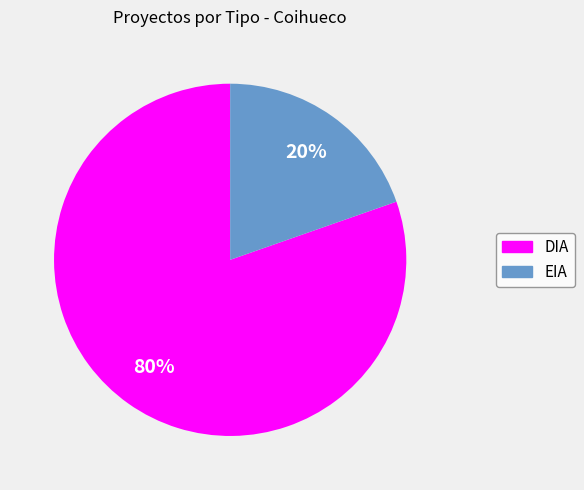

To the nearest percent, what is the average slice percentage?

50%